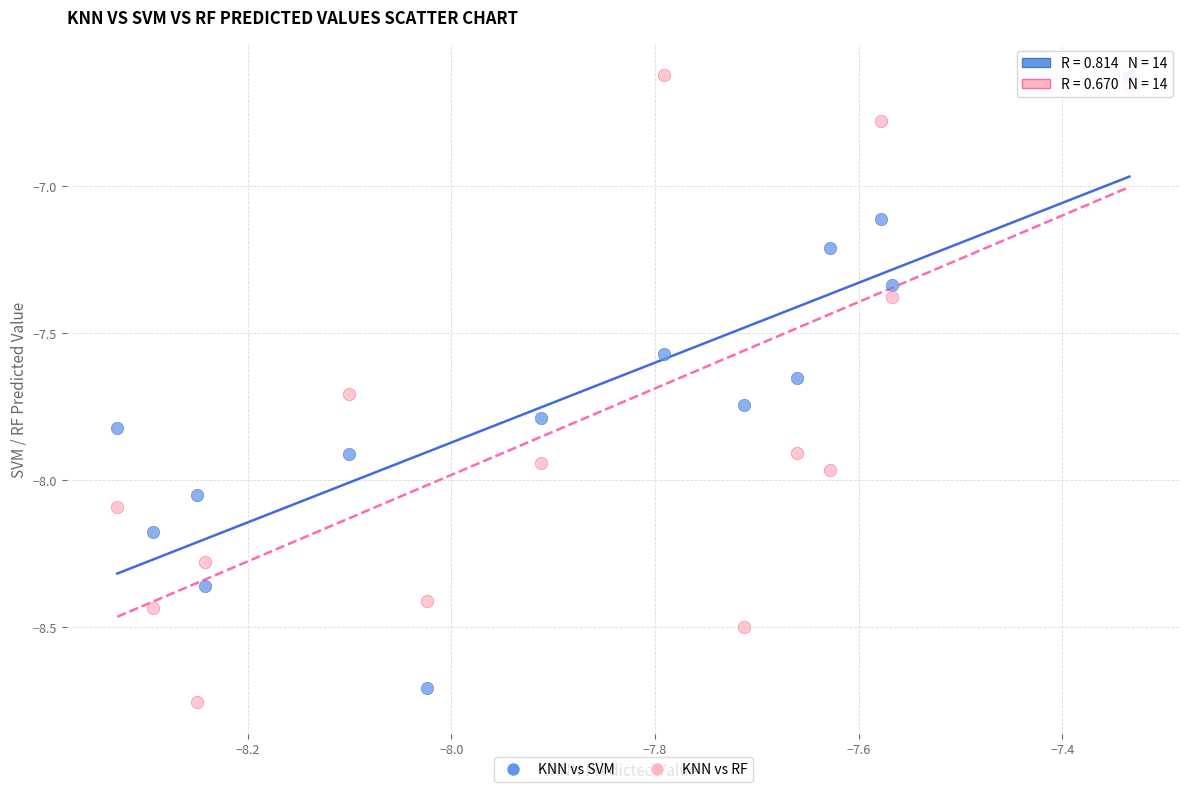

What is the X range (max minus min) for the scatter plot?

1.0